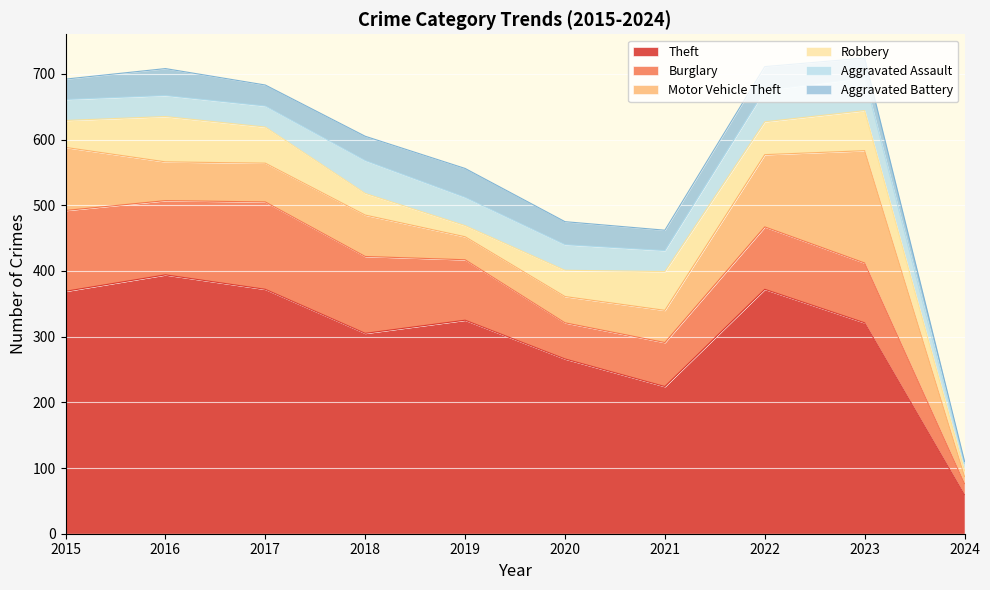

Reading left to right, extract all data points from this chart.

Theft: 2015=369	2016=394	2017=372	2018=305	2019=325	2020=266	2021=224	2022=372	2023=321	2024=59
Burglary: 2015=123	2016=113	2017=133	2018=117	2019=92	2020=55	2021=67	2022=95	2023=91	2024=17
Motor Vehicle Theft: 2015=96	2016=59	2017=59	2018=63	2019=35	2020=40	2021=49	2022=110	2023=171	2024=11
Robbery: 2015=41	2016=69	2017=55	2018=33	2019=17	2020=40	2021=59	2022=50	2023=61	2024=9
Aggravated Assault: 2015=32	2016=32	2017=32	2018=50	2019=43	2020=39	2021=32	2022=48	2023=50	2024=11
Aggravated Battery: 2015=31	2016=41	2017=32	2018=37	2019=44	2020=35	2021=31	2022=36	2023=30	2024=3